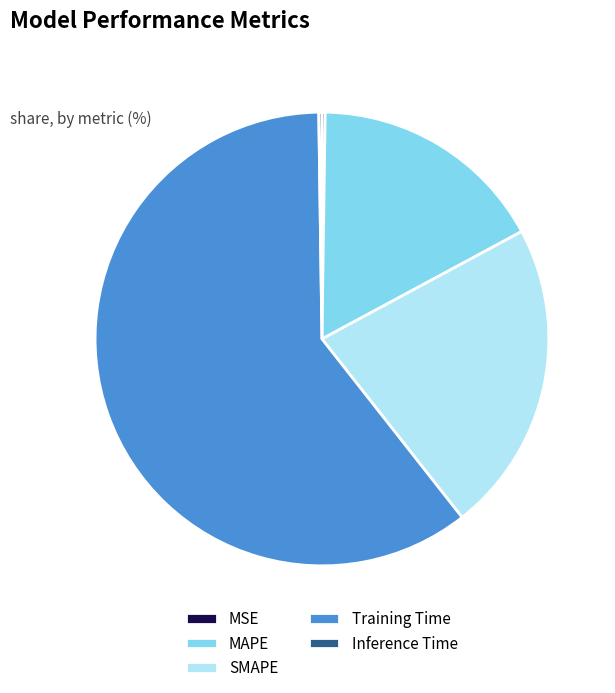

Which slice is the largest?

Training Time